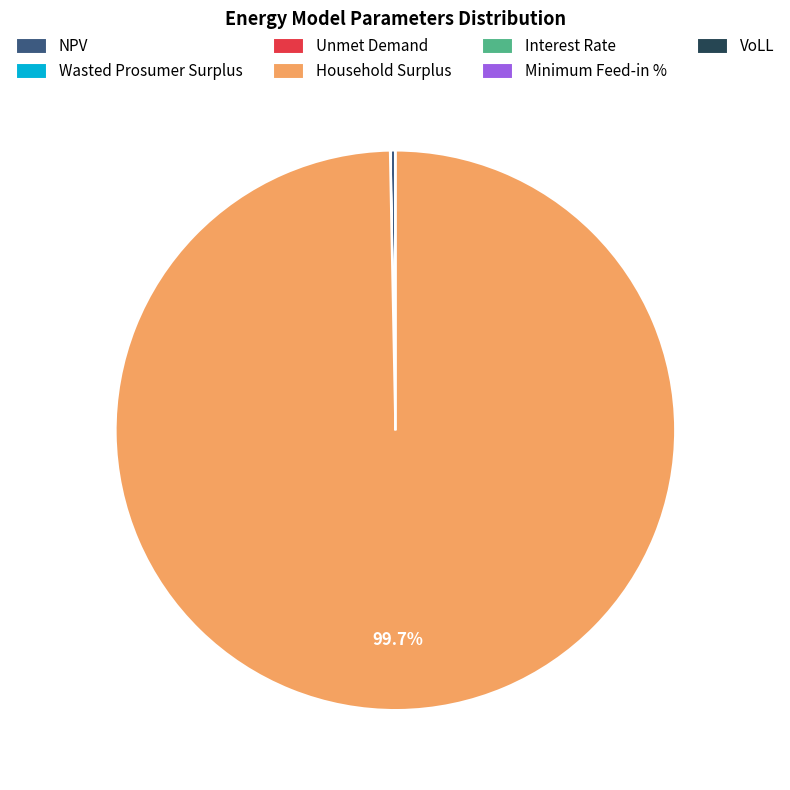

Which category has the biggest portion of the pie?

Household Surplus